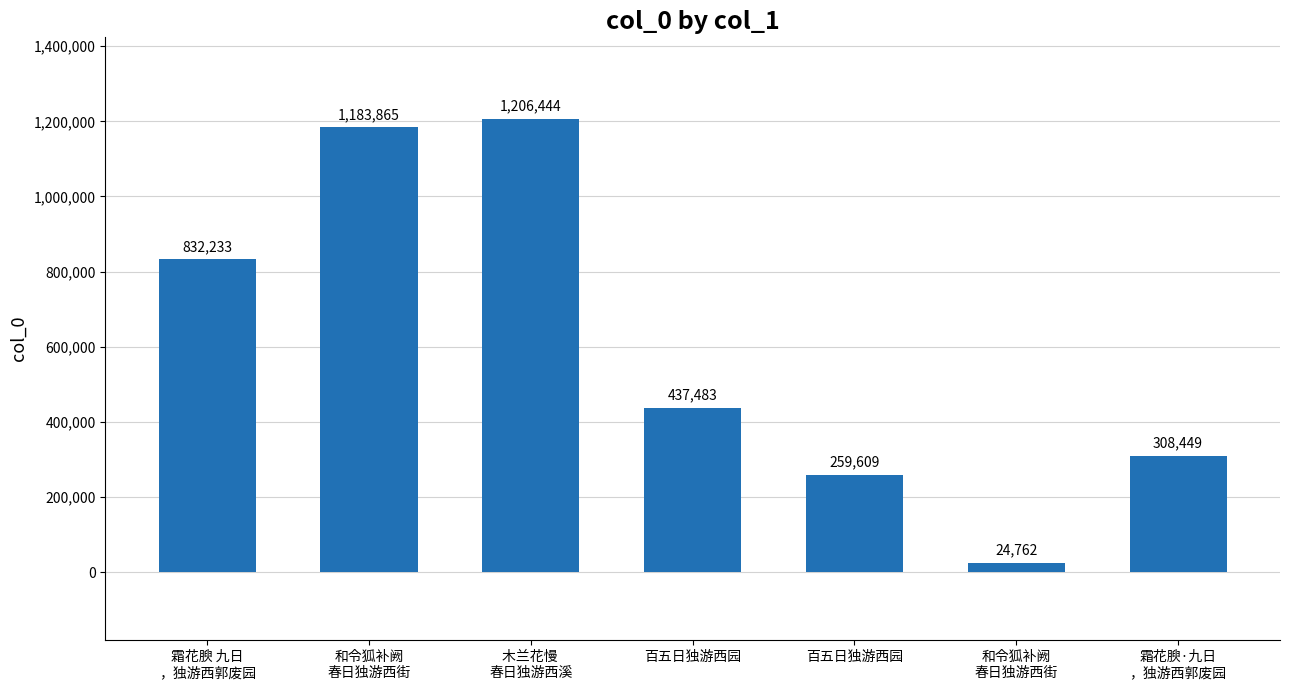

Rank the categories by value from lowest to highest.

和令狐补阙
春日独游西街, 百五日独游西园, 霜花腴·九日
，独游西郭废园, 百五日独游西园, 霜花腴 九日
，独游西郭废园, 和令狐补阙
春日独游西街, 木兰花慢 
春日独游西溪